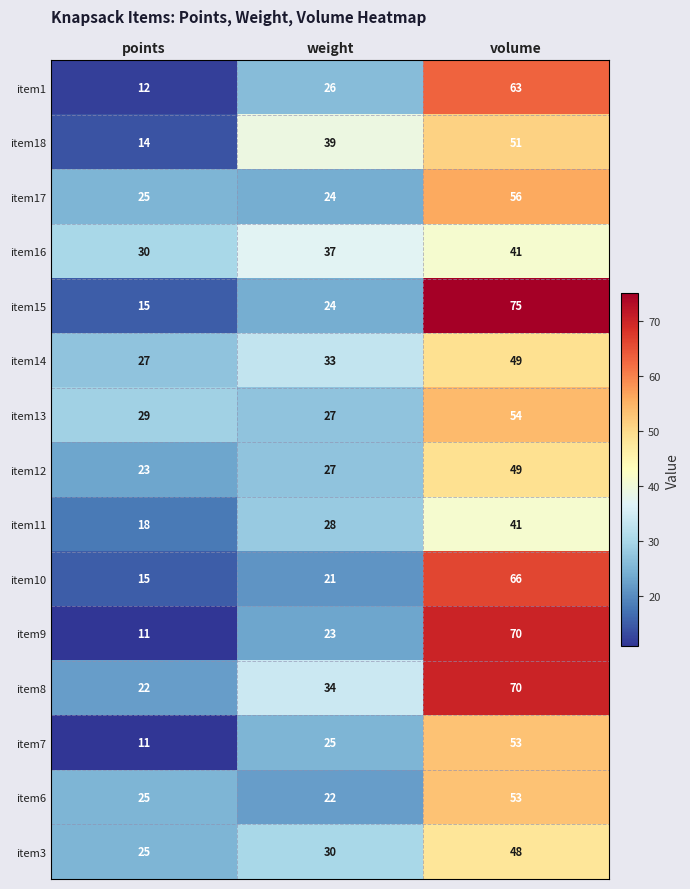

Which series has the largest range (max minus min)?

item15